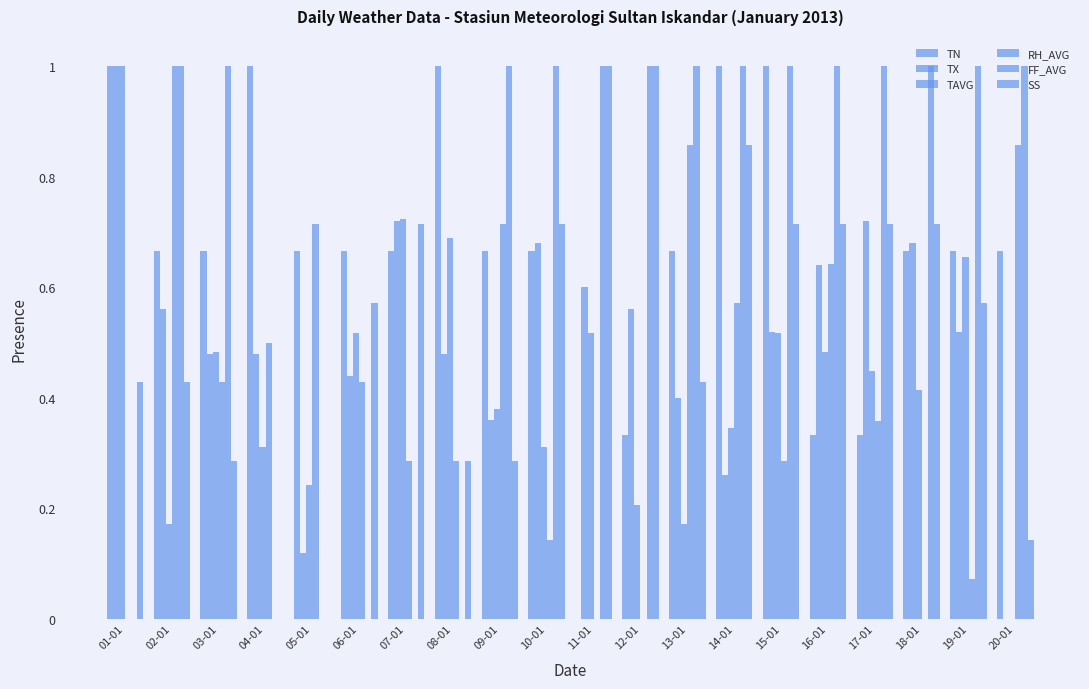

Rank the series at 05-01 from lowest to highest value.

FF_AVG, SS, TX, TAVG, TN, RH_AVG